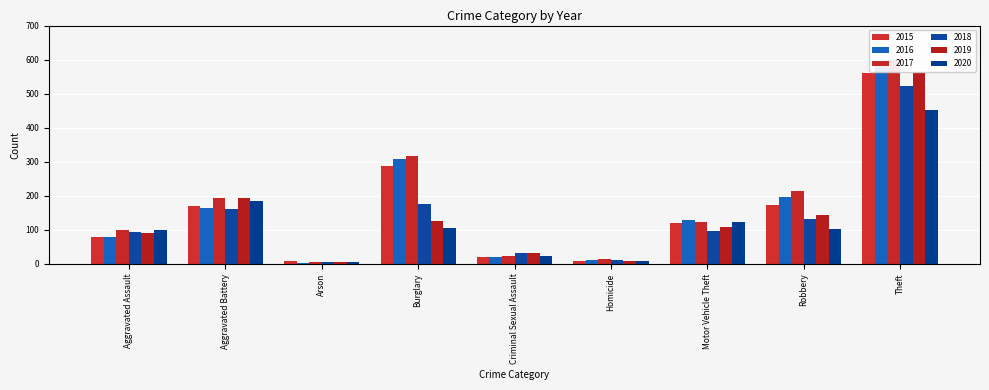

How many values in the 2018 series are below 96?

4